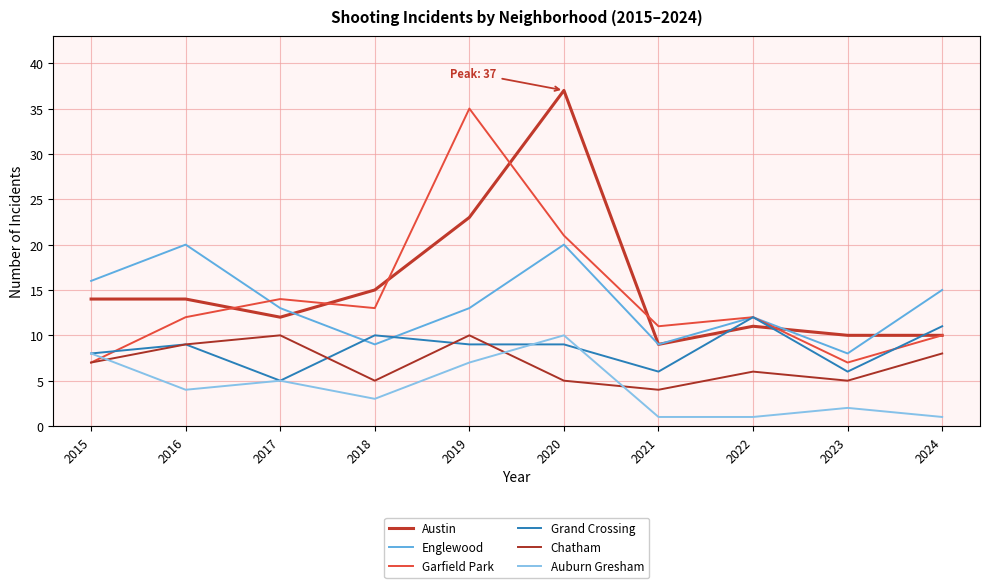

True or false: Austin and Auburn Gresham cross at least once.

False